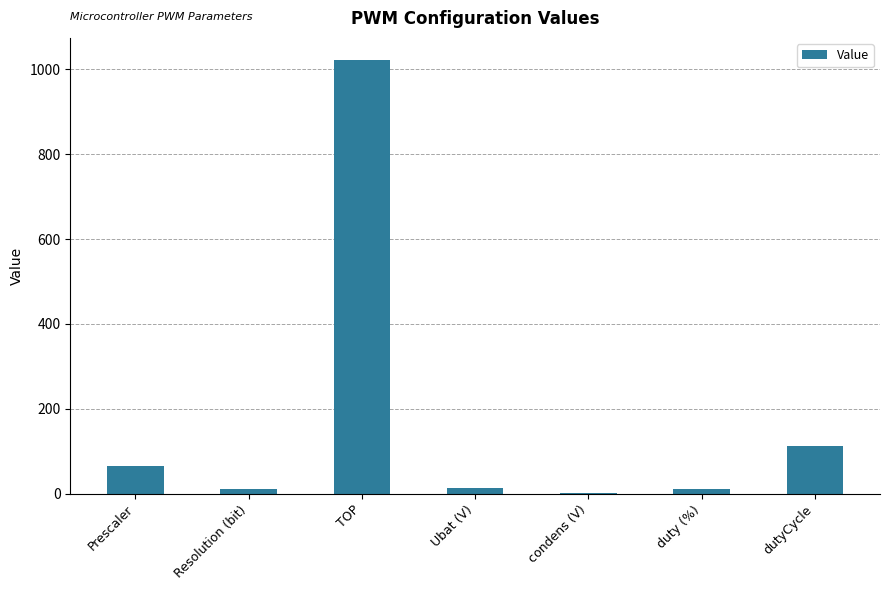

What is the sum of all values?

1236.1